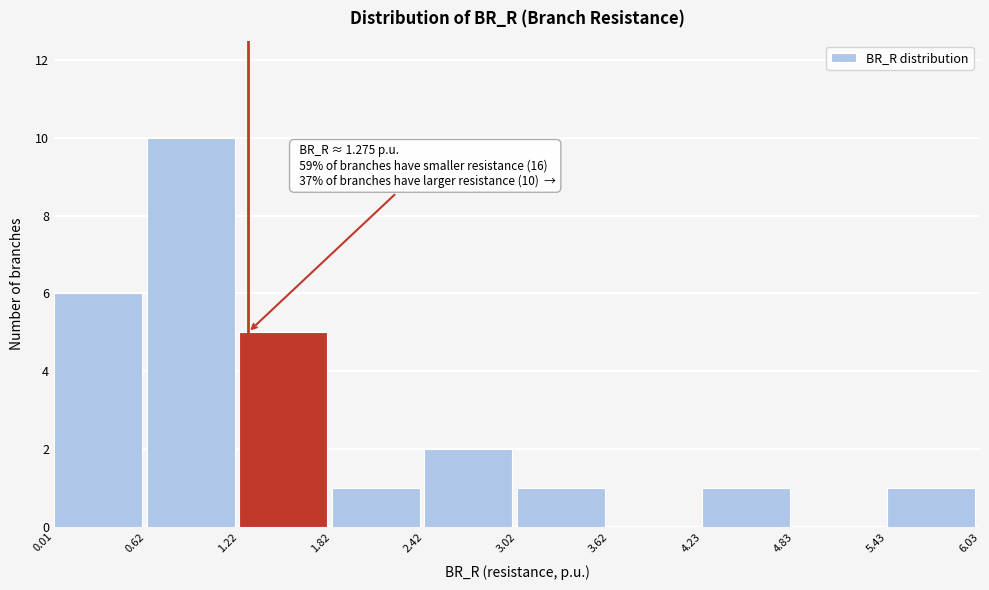

Which range on the x-axis has the tallest bar?

0.62 to 1.22